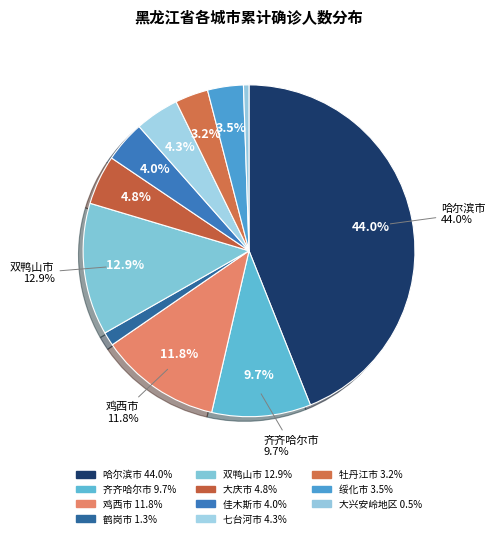

What percentage is the 七台河市 slice, to the nearest percent?

4%